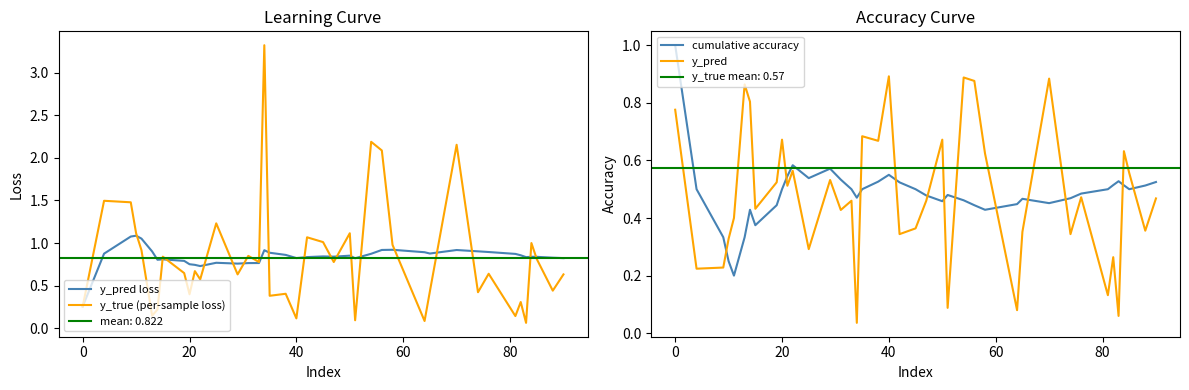

The value of y_true (per-sample loss) at 40 is 0.1. True or false?

True